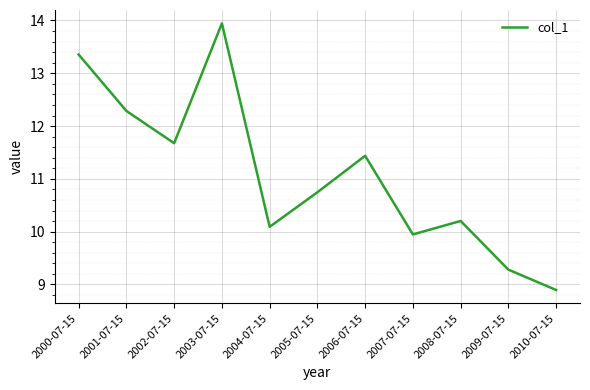

Rank the categories by value from lowest to highest.

2010-07-15, 2009-07-15, 2007-07-15, 2004-07-15, 2008-07-15, 2005-07-15, 2006-07-15, 2002-07-15, 2001-07-15, 2000-07-15, 2003-07-15